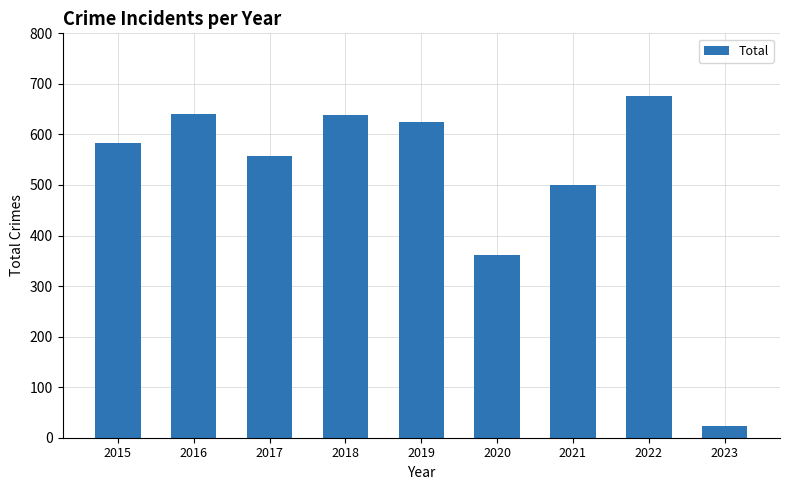

The chart shows a value of 196 at 2015. True or false?

False